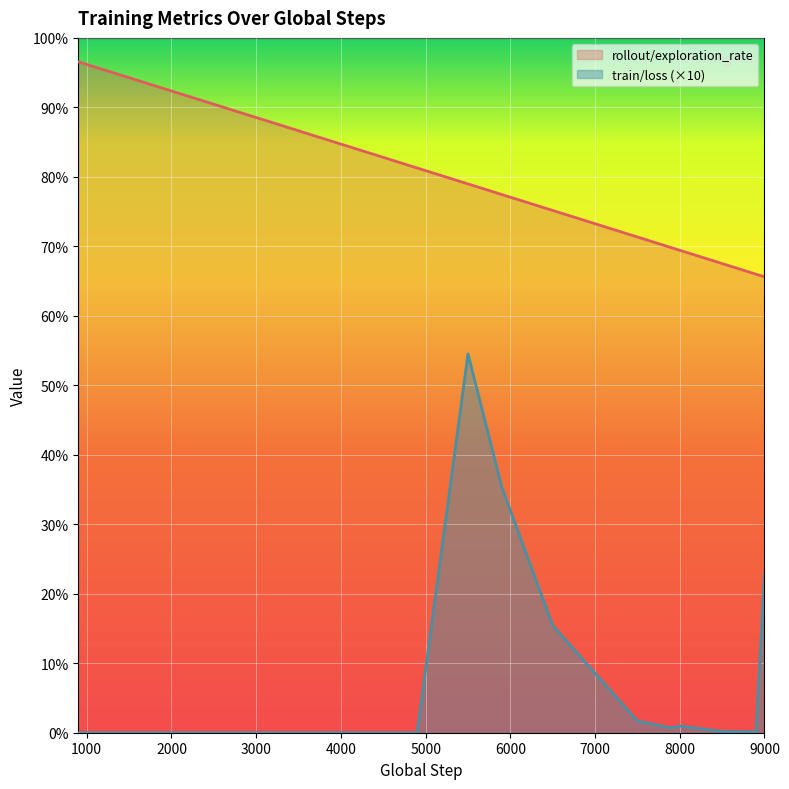

Does the chart display data point markers on the line(s)?

No